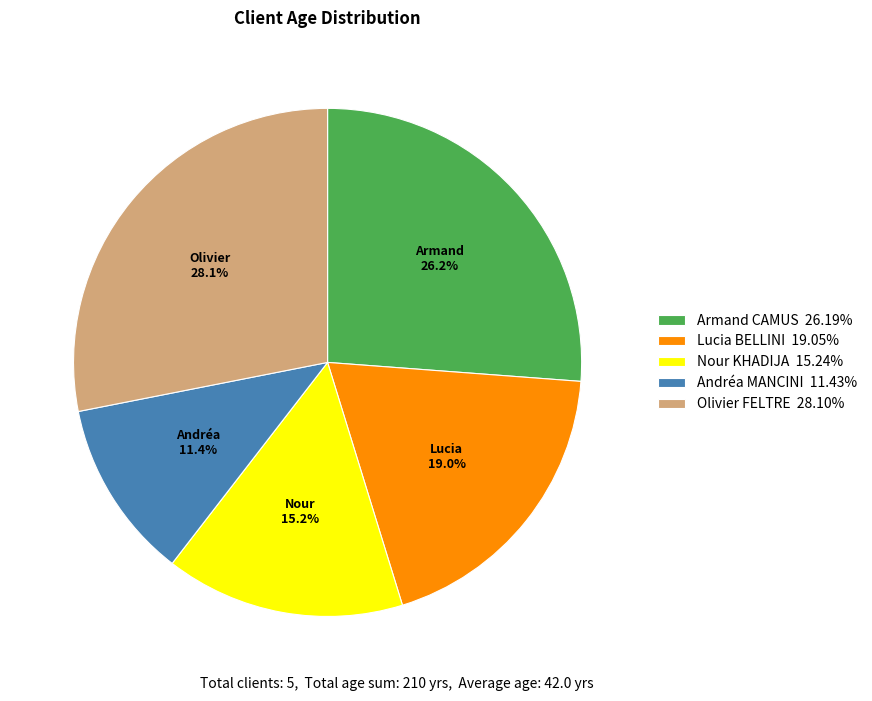

To the nearest percent, what is the difference between the Olivier FELTRE and Andréa MANCINI slice percentages?

17%